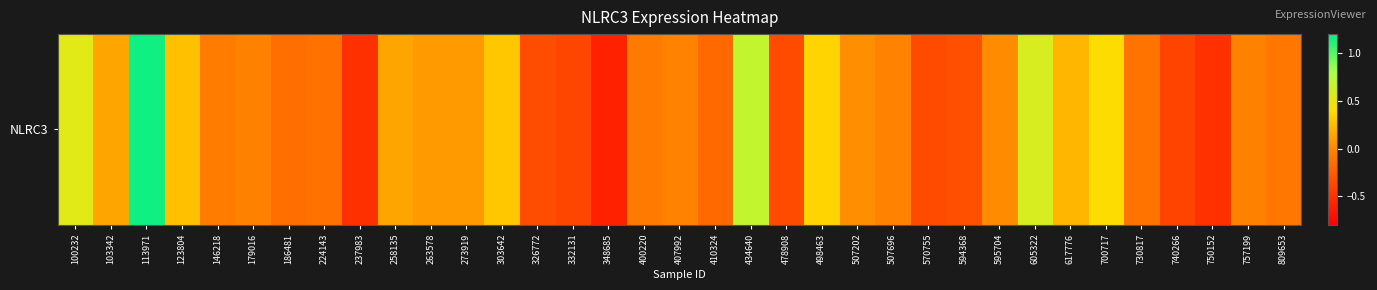

At which label is the value closest to 0?

595704